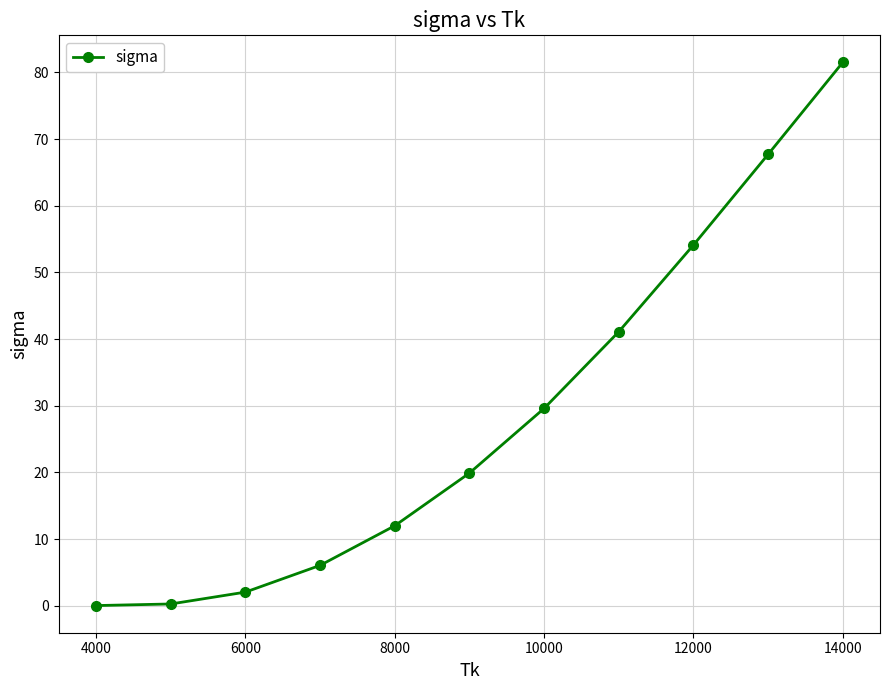

What is the greatest value displayed?

81.5